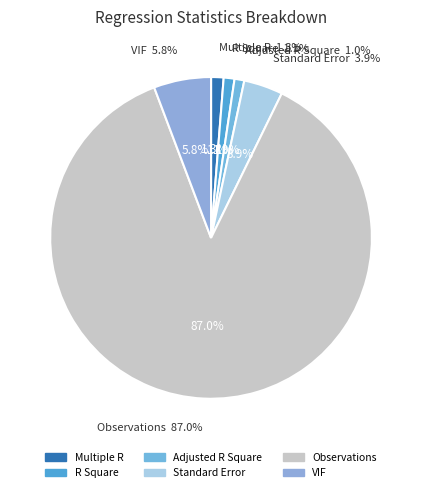

Is it true that Adjusted R Square is 1% of the pie?

True